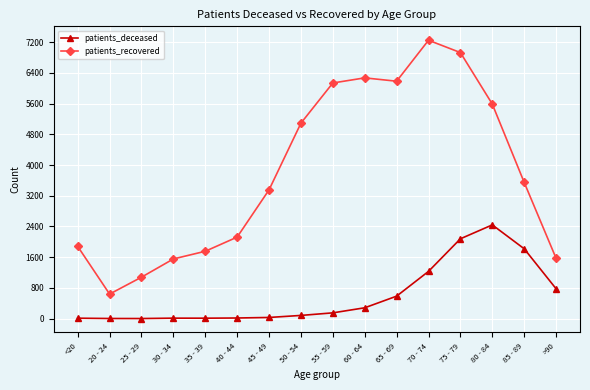

What is the average value of the patients_recovered series?

3809